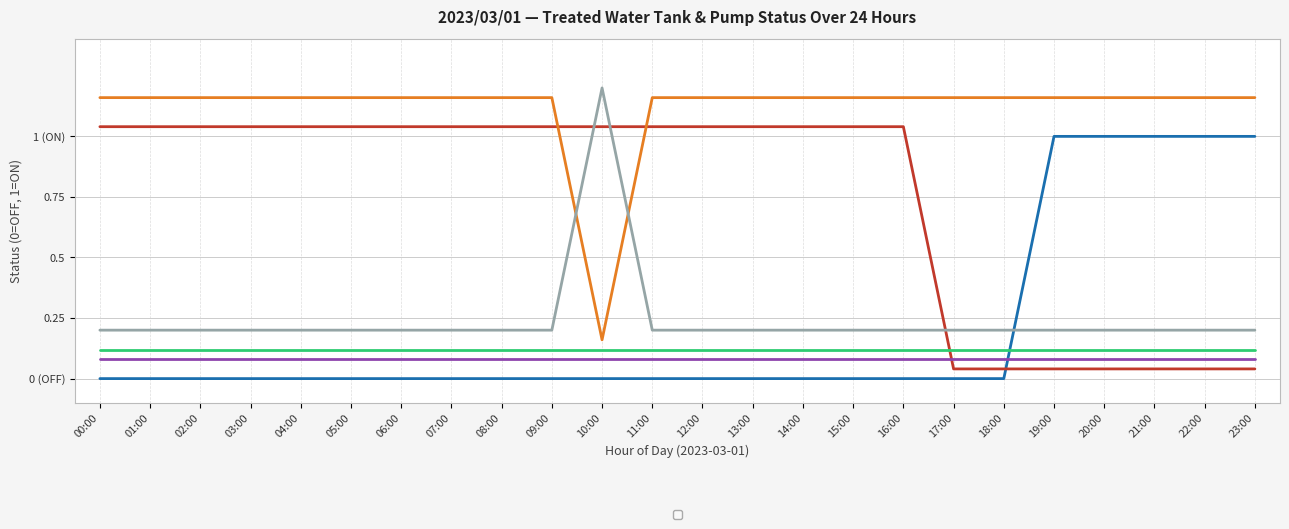

How many positive values does the _LS2_L_TREATED_WATER_TANK series have?

5